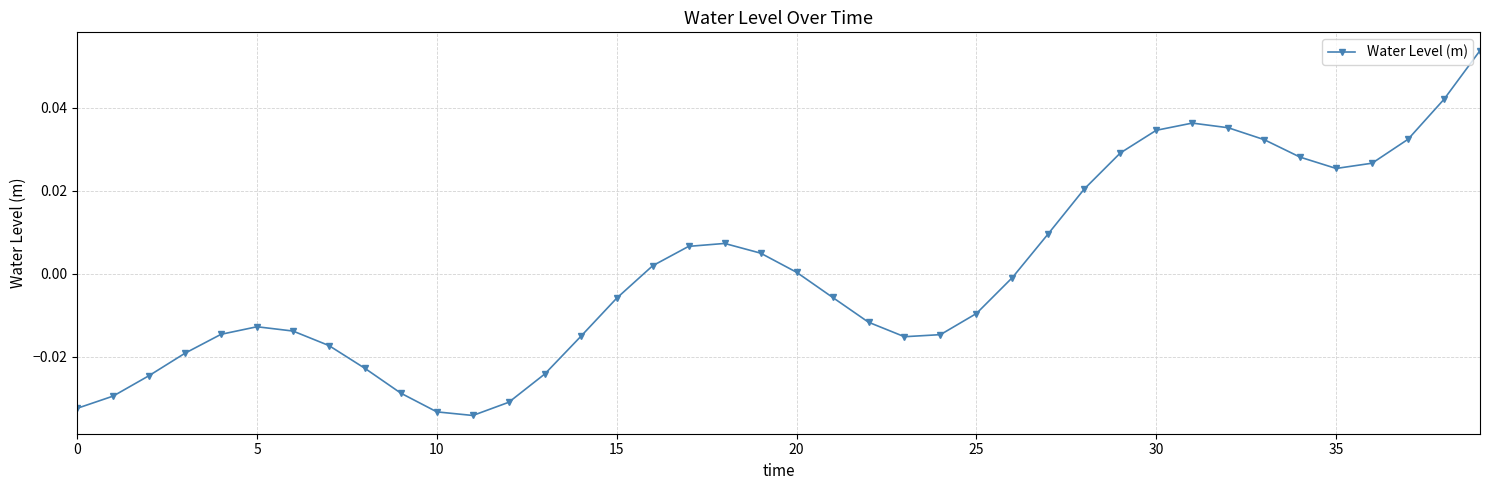

True or false: there are more than 2 points higher than both neighbors.

True